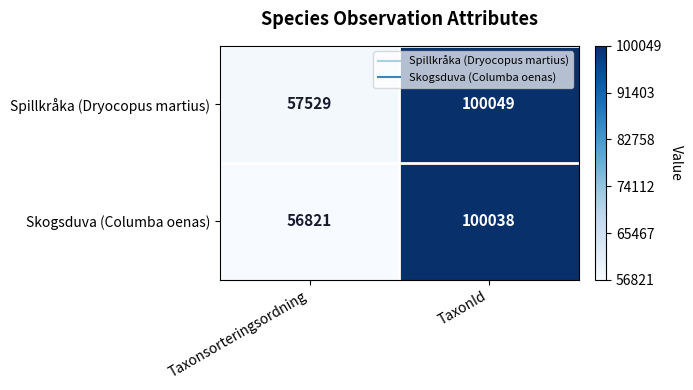

What is the spread (max minus min) of values at Taxonsorteringsordning?

708